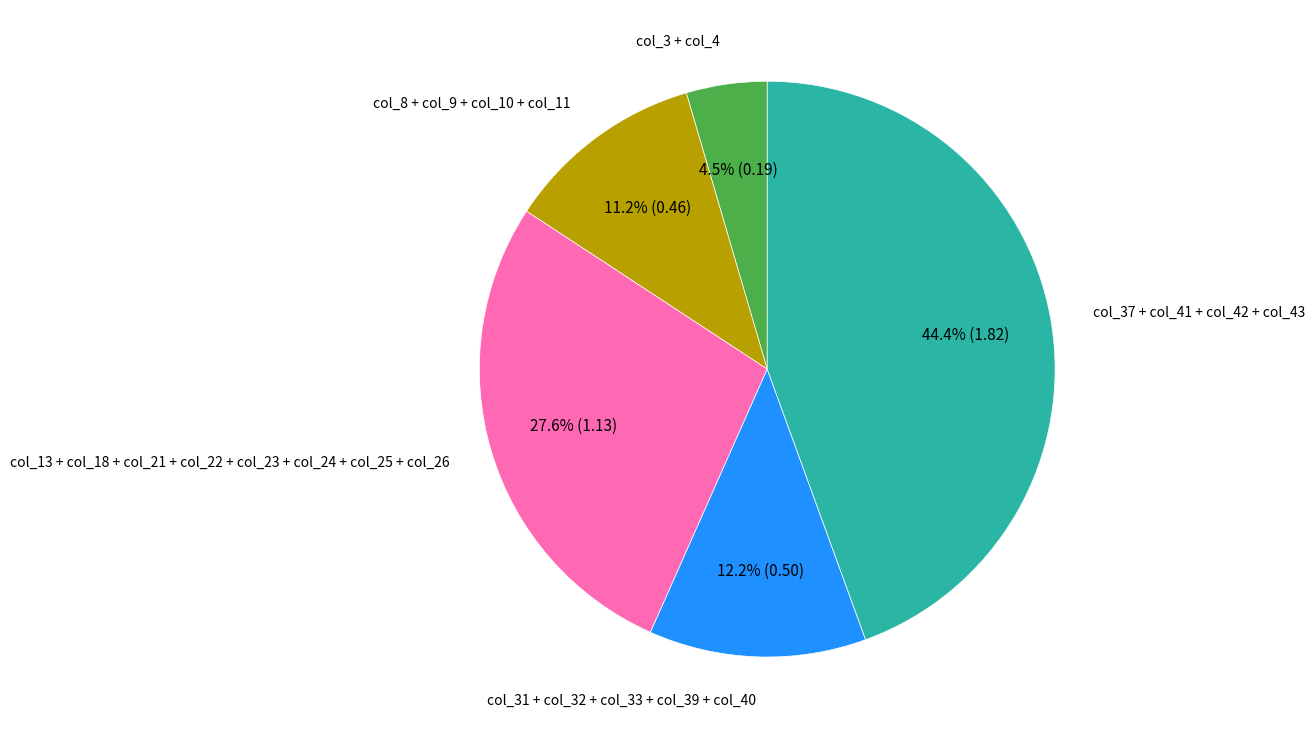

To the nearest percent, what is the average slice percentage?

20%